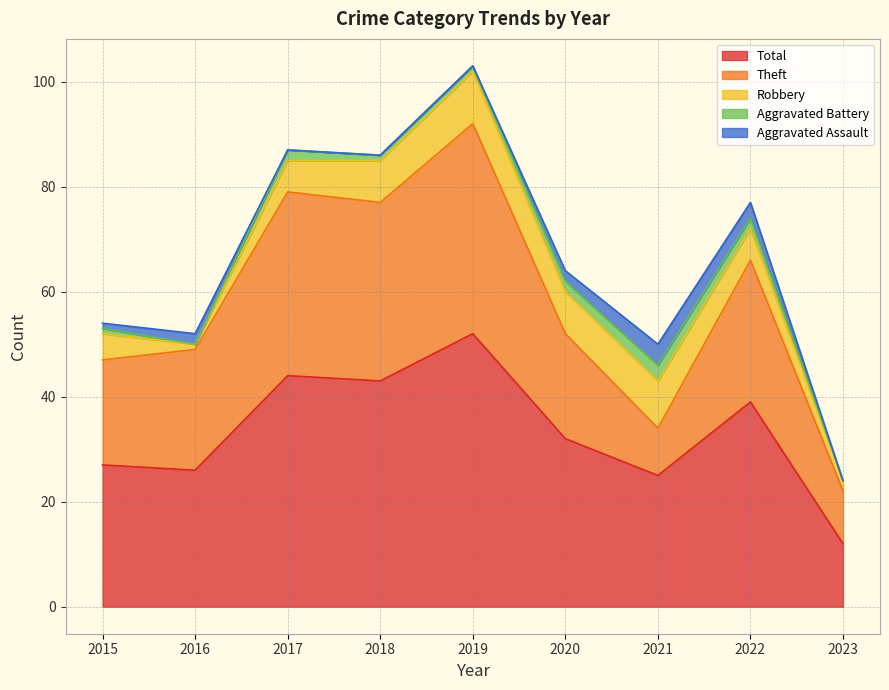

The value of Aggravated Battery at 2015 is 2. True or false?

False